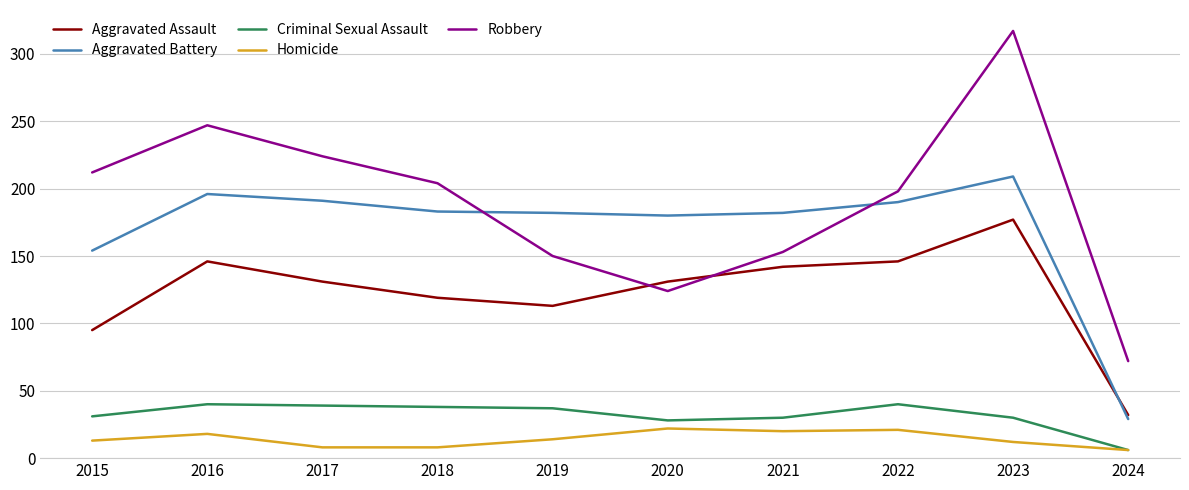

Which series changed the most between 2015 and 2019?

Robbery